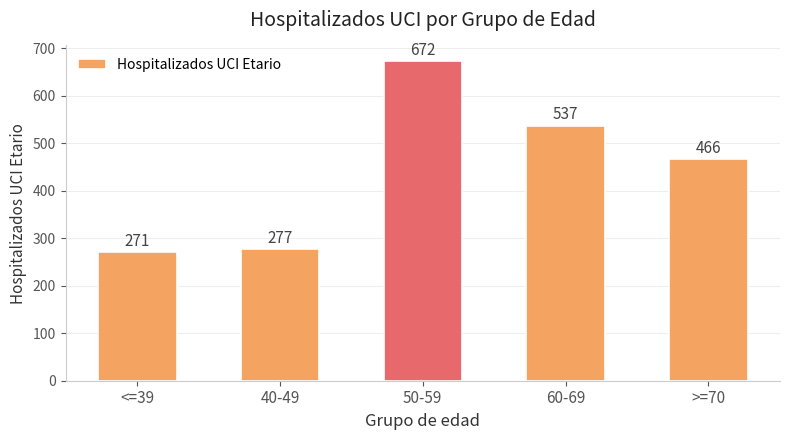

Reading left to right, list all the values displayed in this chart.

271	277	672	537	466